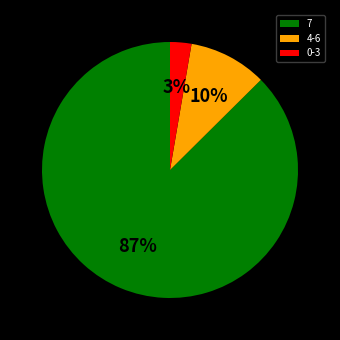

How many segments does this pie chart have?

3